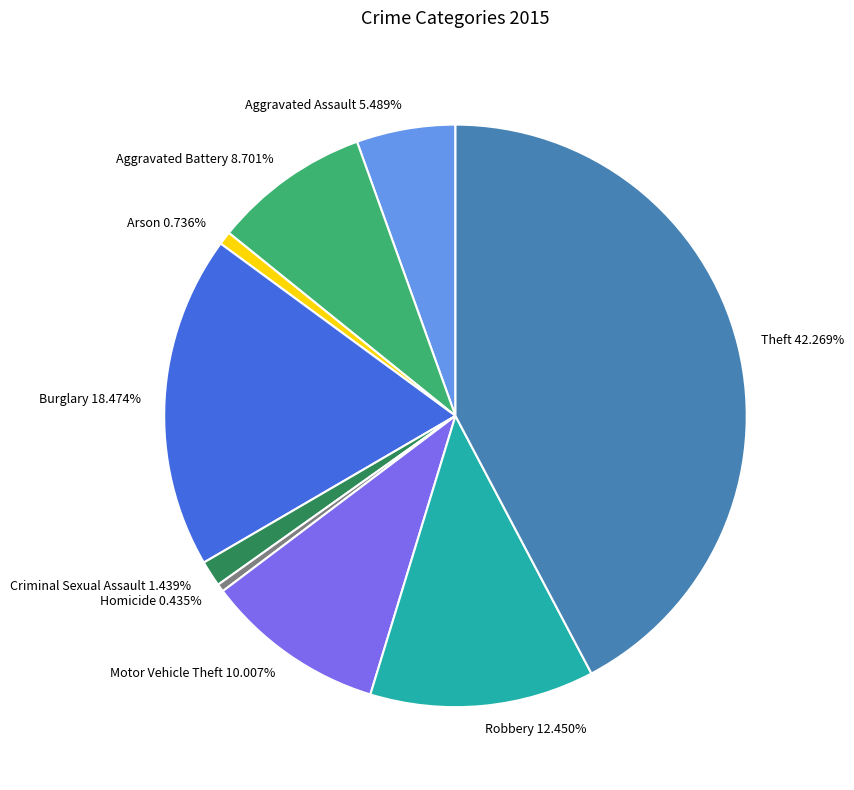

True or false: Arson accounts for 1% of the total.

True